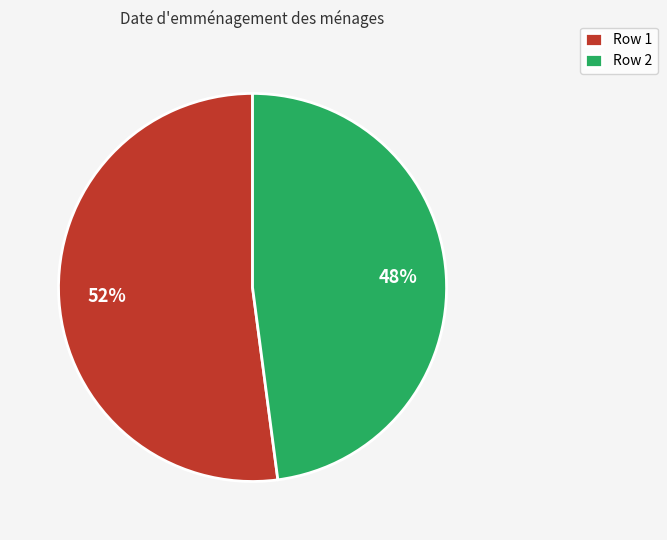

To the nearest percent, what is the difference between the largest and smallest slice percentages?

4%